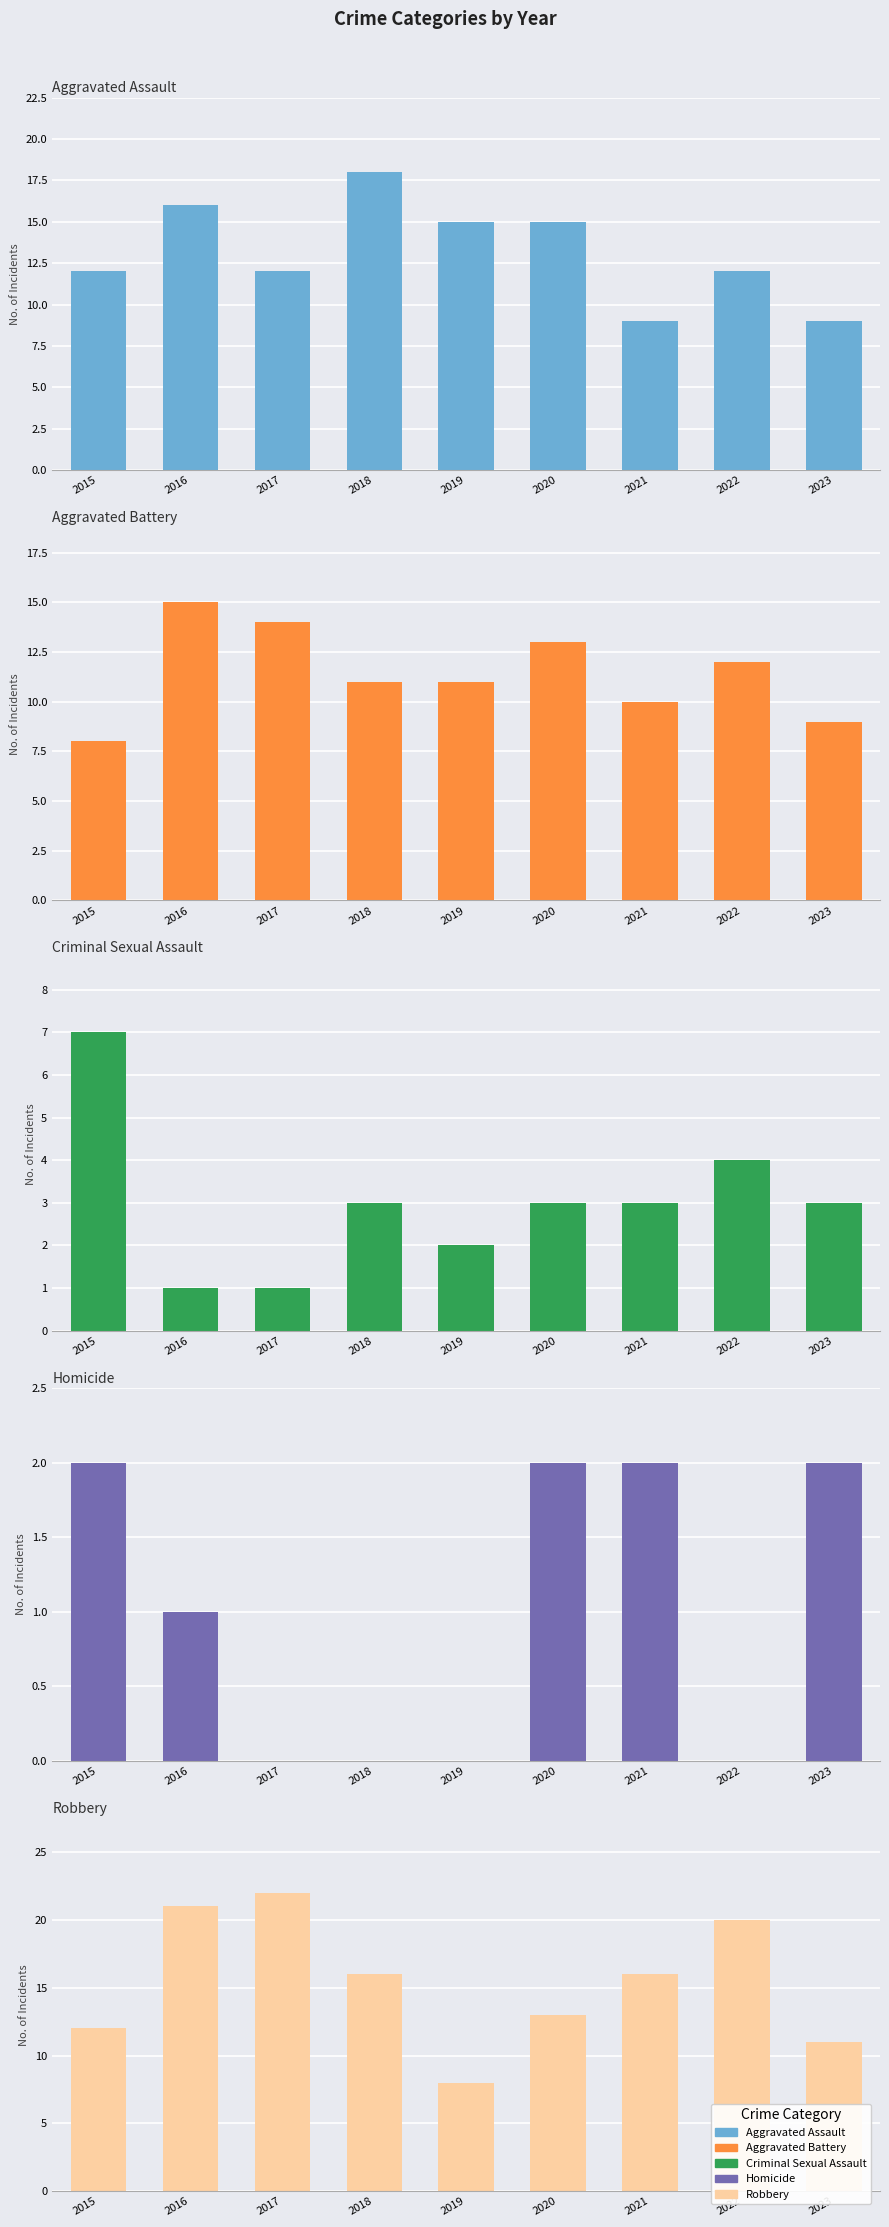

Between 2016 and 2023, which is larger?

2016